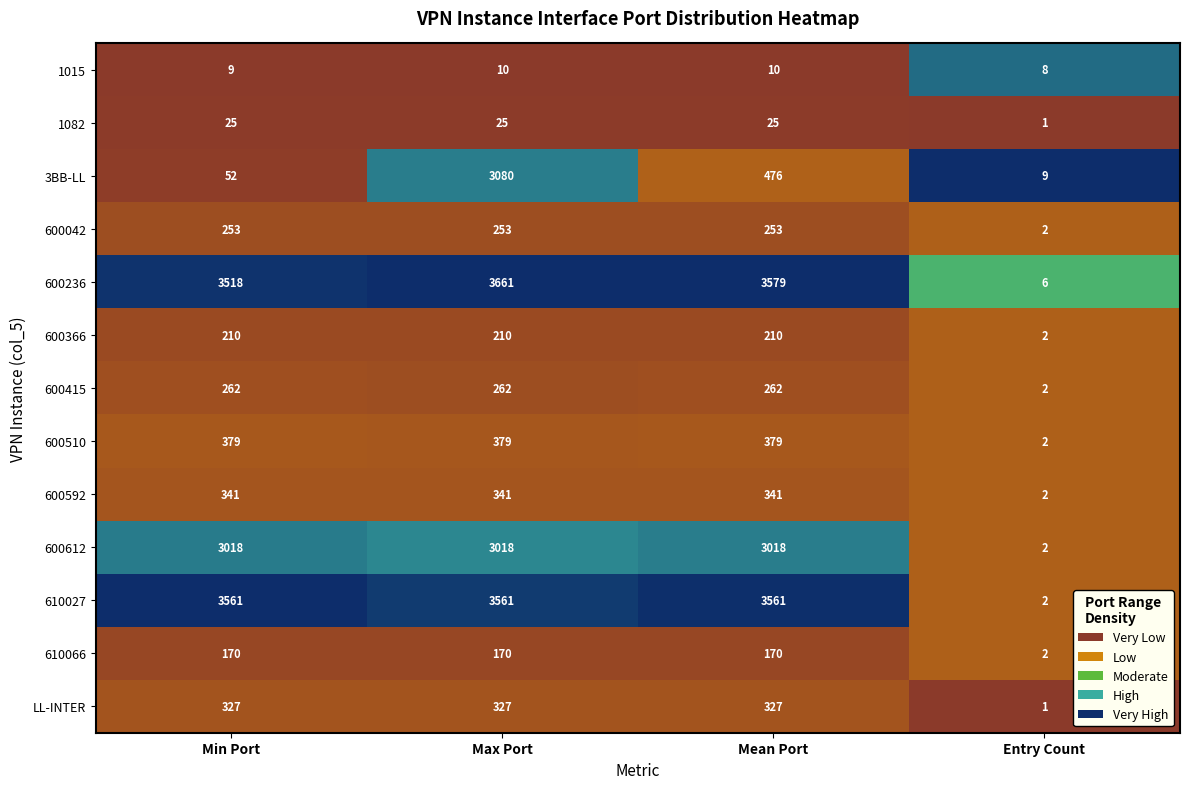

What is the average value of the 3BB-LL series?

904